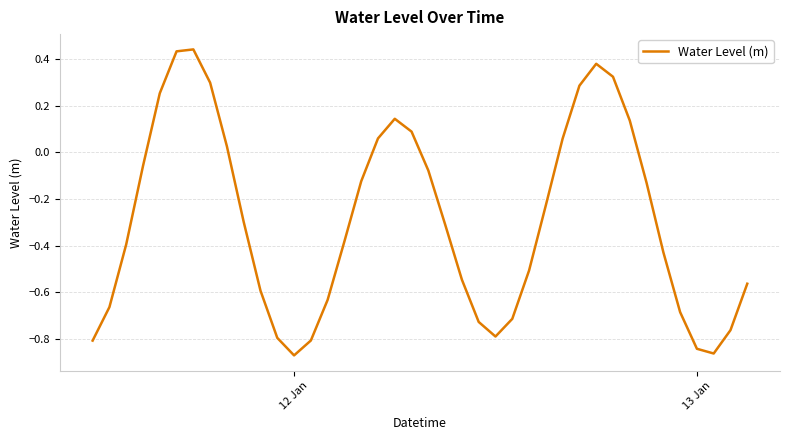

What is the difference between the maximum and minimum values?

1.3